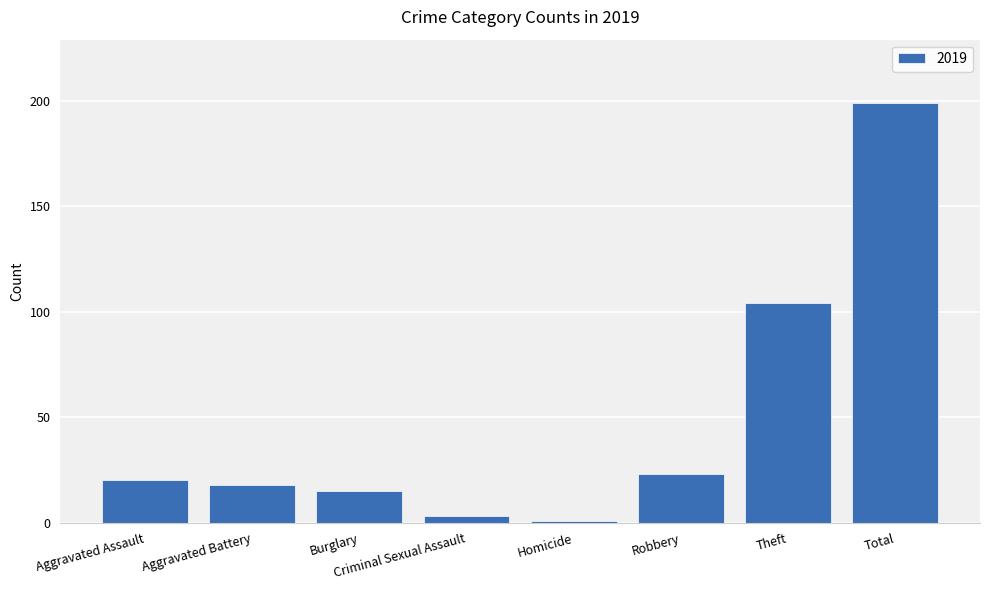

How many data points does each series have?

8